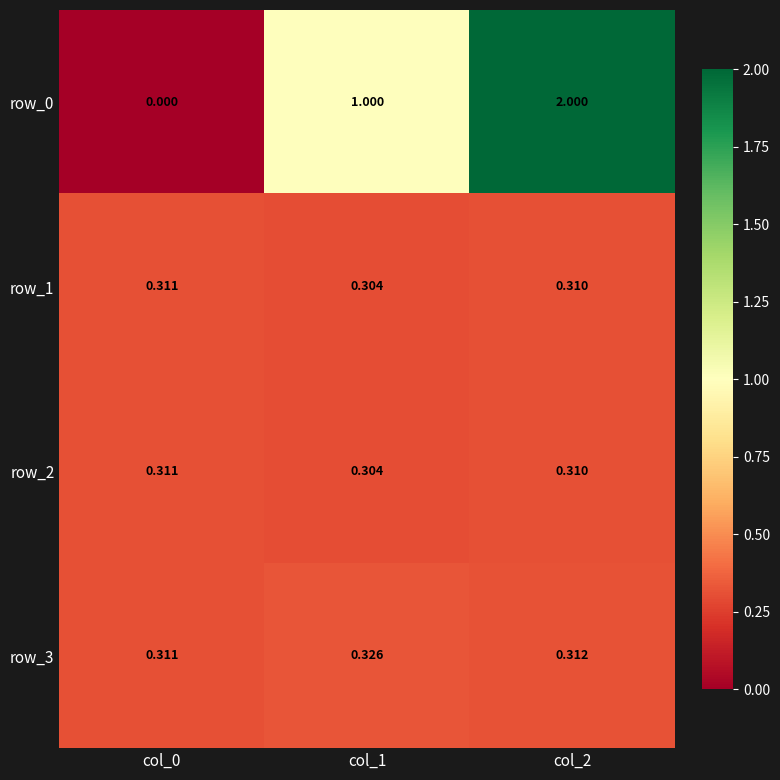

What is the spread (max minus min) of values at col_1?

0.7